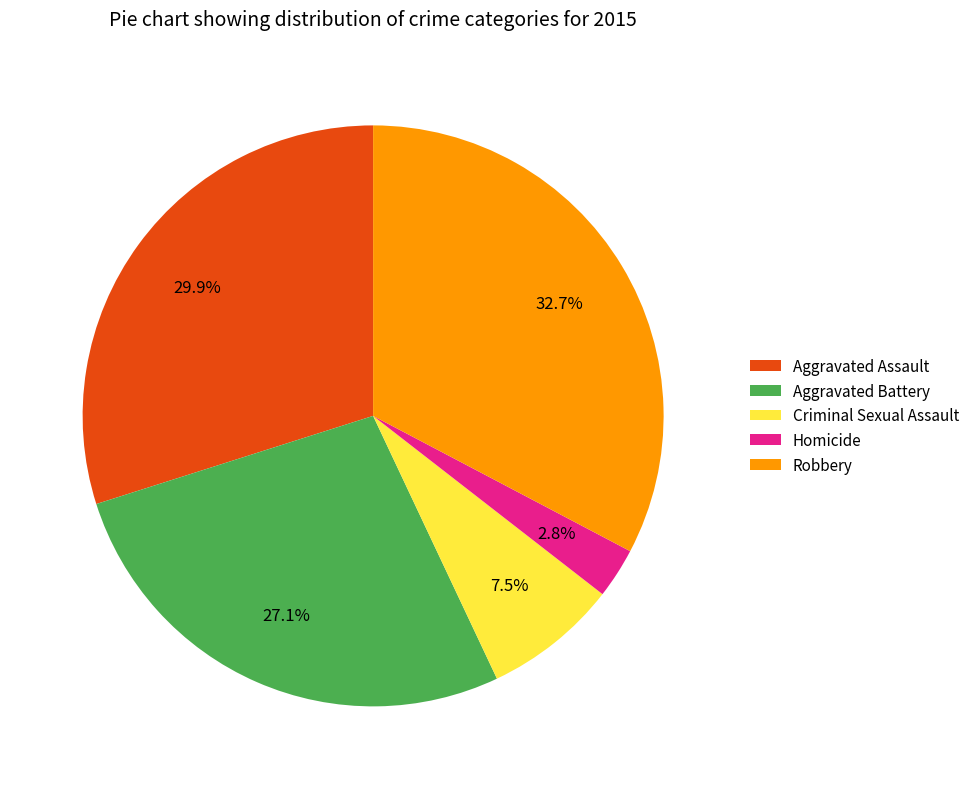

Approximately how many times larger is the value at Aggravated Battery compared to Homicide?

9.7